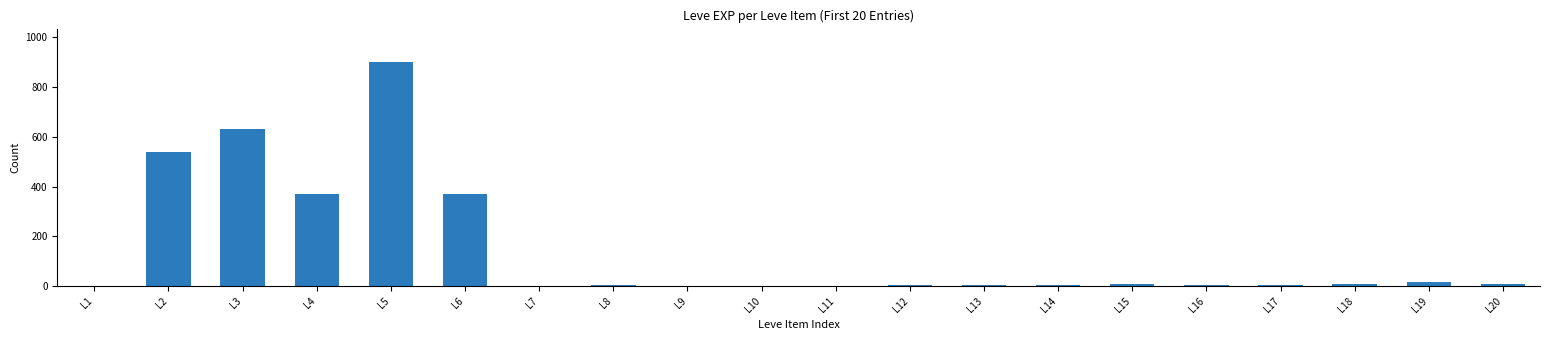

How many series are shown in this chart?

1